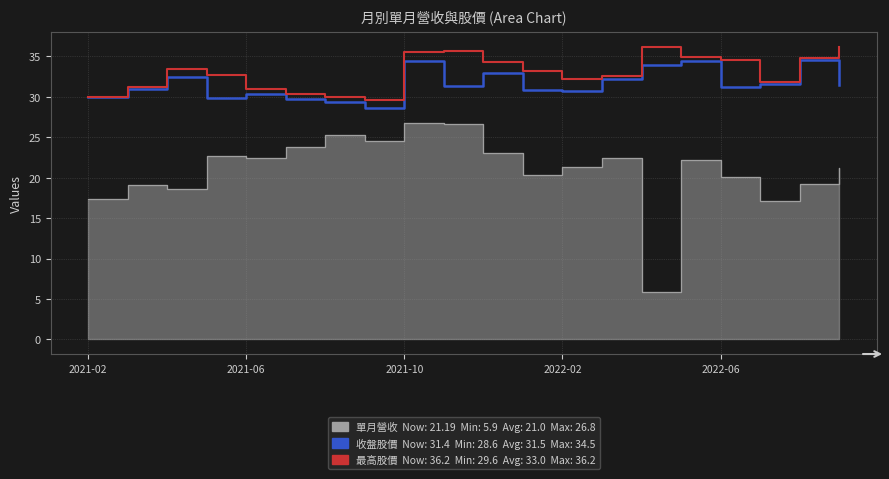

How many interior local valleys does the 最高股價 series have?

3